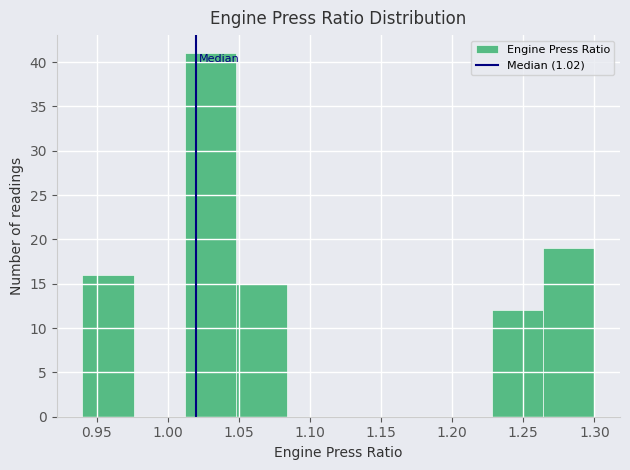

How tall is the bar that spans 1.012 to 1.048 on the x-axis? Neither the bar edges nor the heights are printed on the chart, so give them approximately, as read against the axes.

41